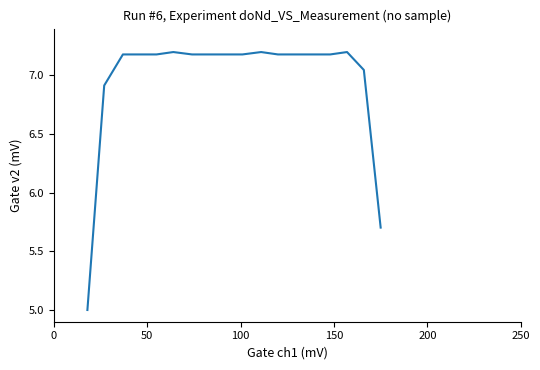

True or false: the data has more than 1 interior local peaks.

True